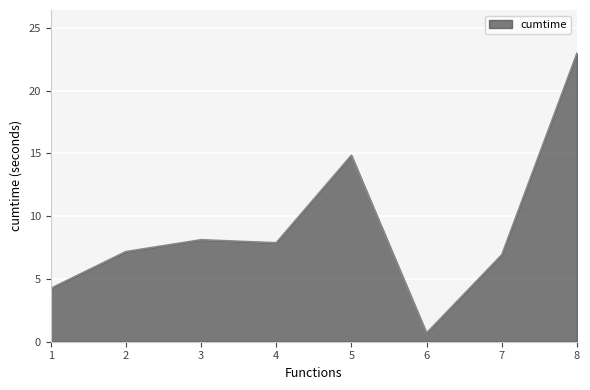

Where is the data nearest to the value 11?

3